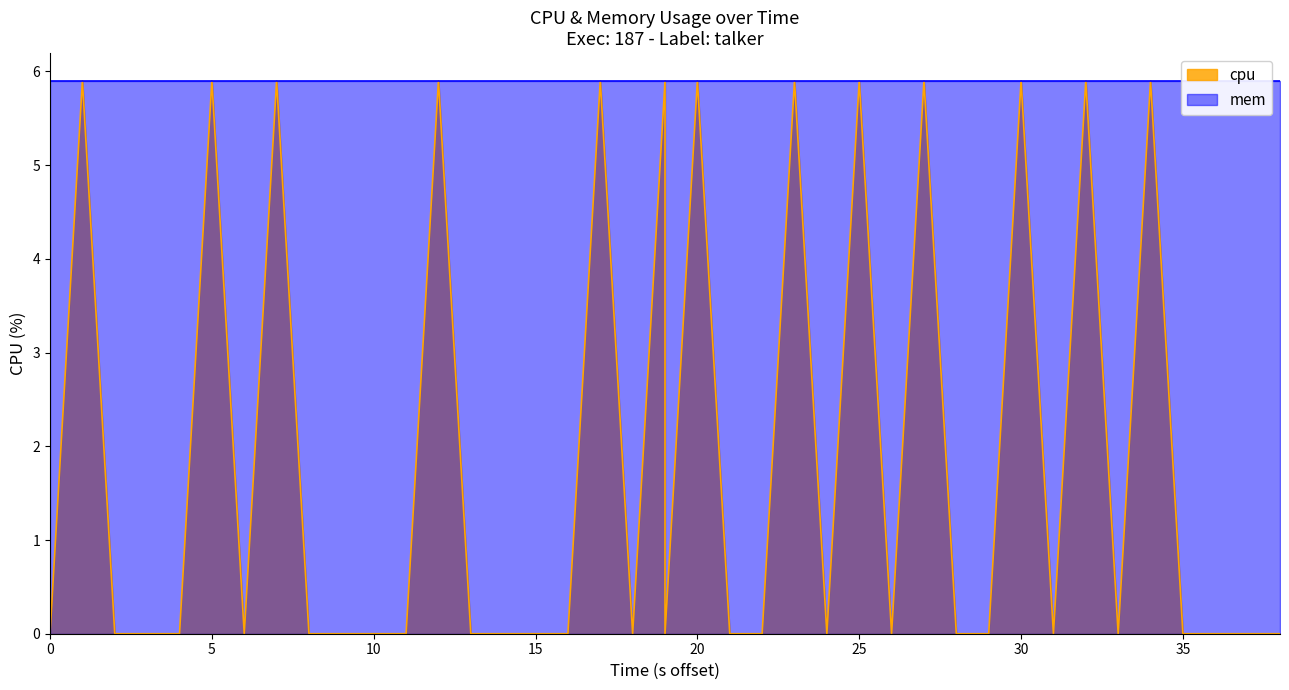

Which category has the highest value across all series?

5